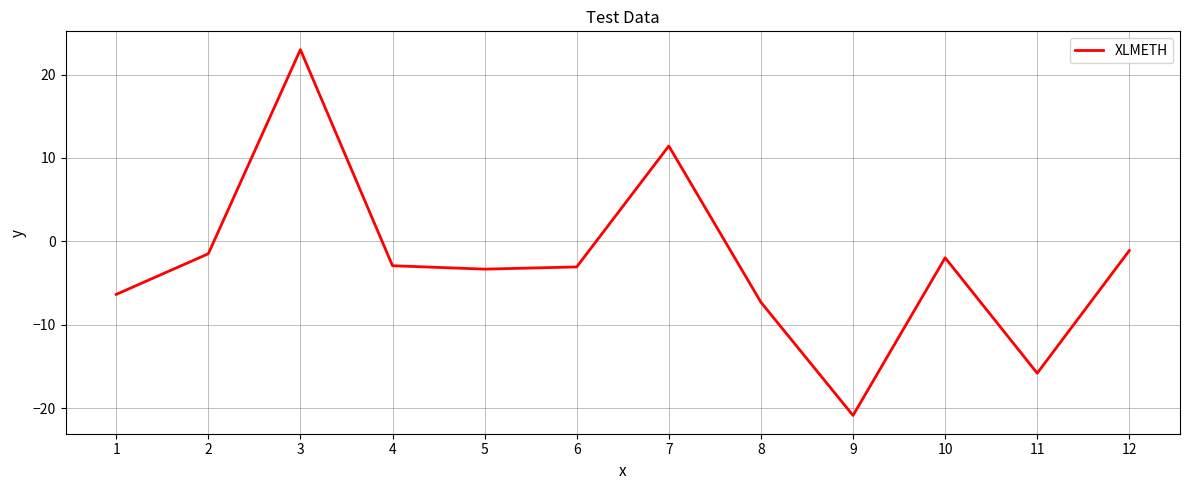

Is it true that the value at 1 is -9.8?

False